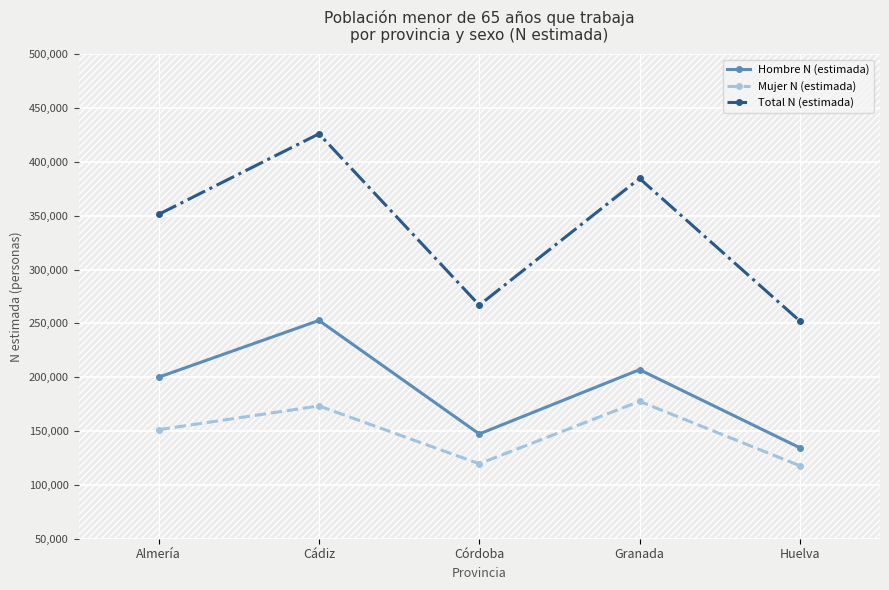

What position from the left is Córdoba?

3